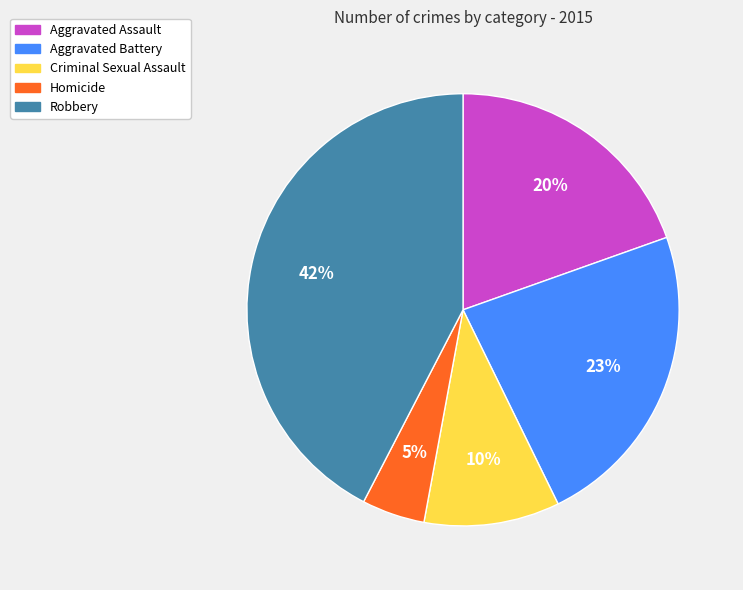

Between Criminal Sexual Assault and Robbery, which is larger?

Robbery